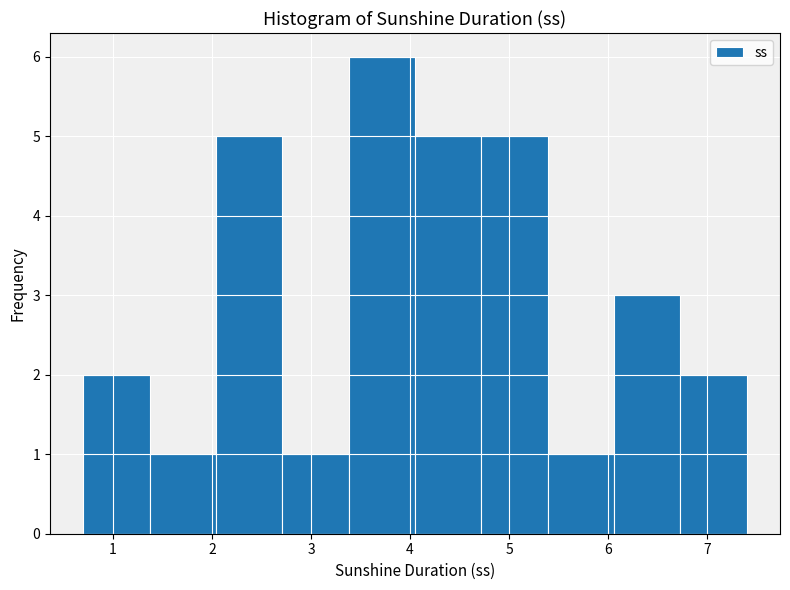

How tall is the bar that spans 6.73 to 7.40 on the x-axis? Neither the bar edges nor the heights are printed on the chart, so give them approximately, as read against the axes.

2